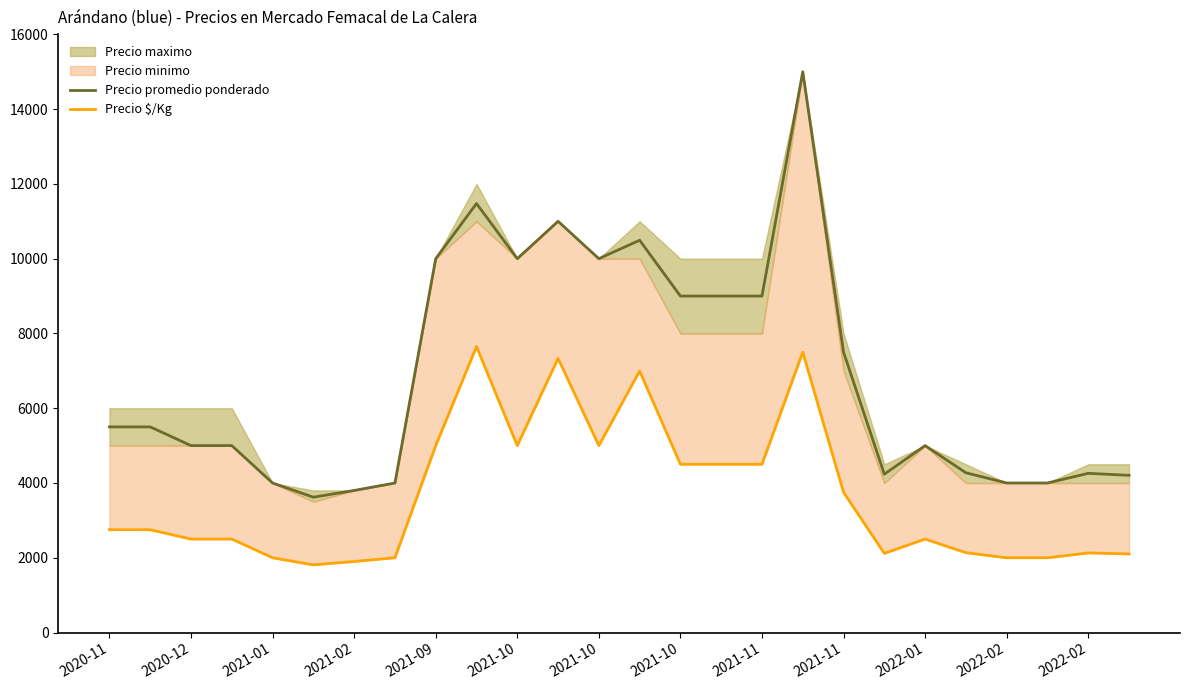

Reading right to left, extract all data points from this chart.

Precio promedio ponderado: 4205	4258	4000	4000	4273	5000	4235	7500	15000	9000	9000	9000	10493	10000	11000	10000	11474	10000	4000	3800	3620	4000	5000	5000	5500	5500
Precio $/Kg: 2102	2129	2000	2000	2136	2500	2118	3750	7500	4500	4500	4500	6995	5000	7333	5000	7649	5000	2000	1900	1810	2000	2500	2500	2750	2750